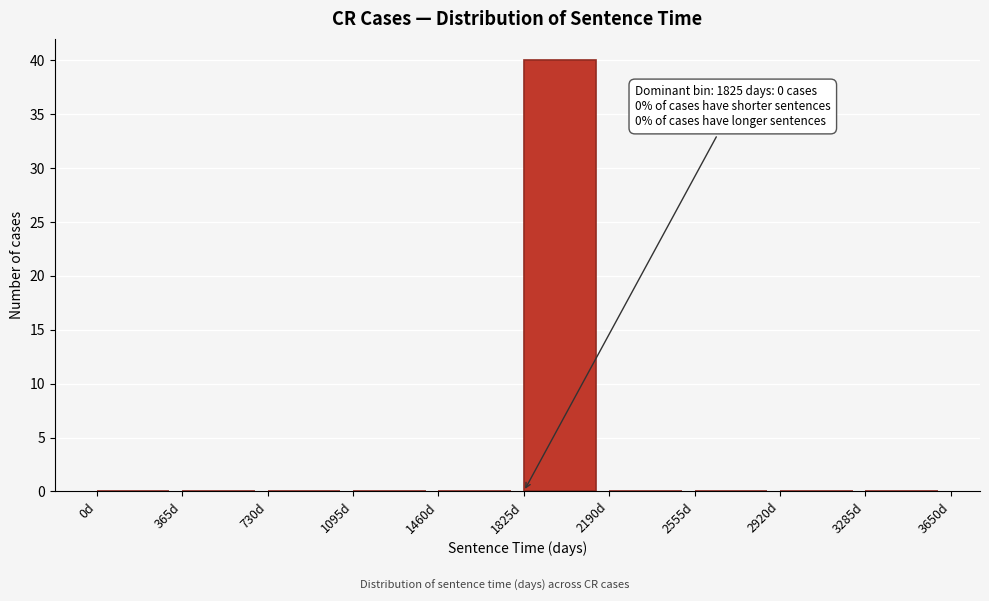

Which range on the x-axis has the tallest bar?

1825 to 2190